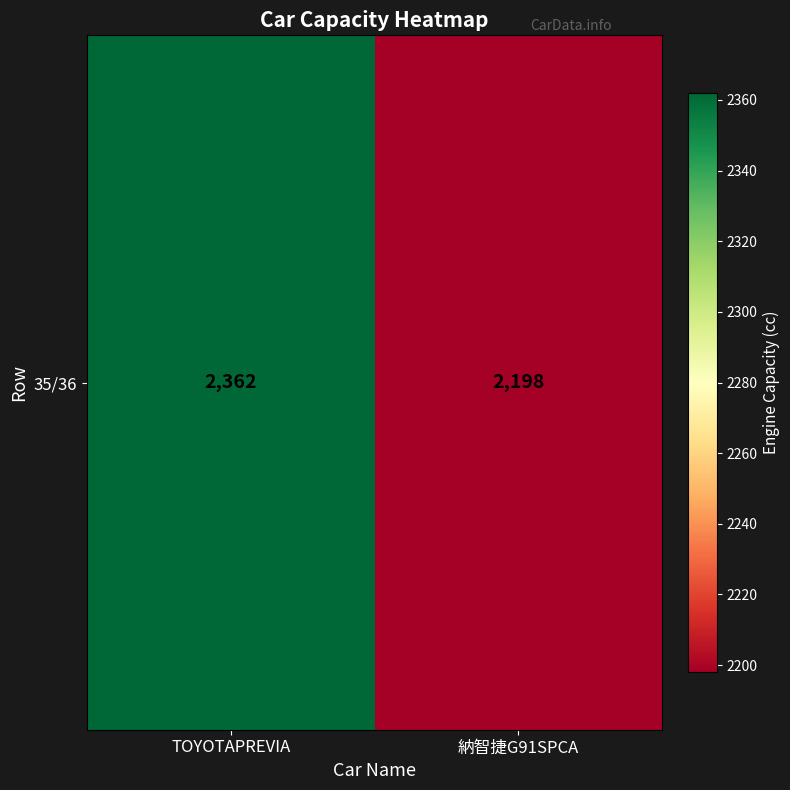

Count the number of data series in this chart.

1